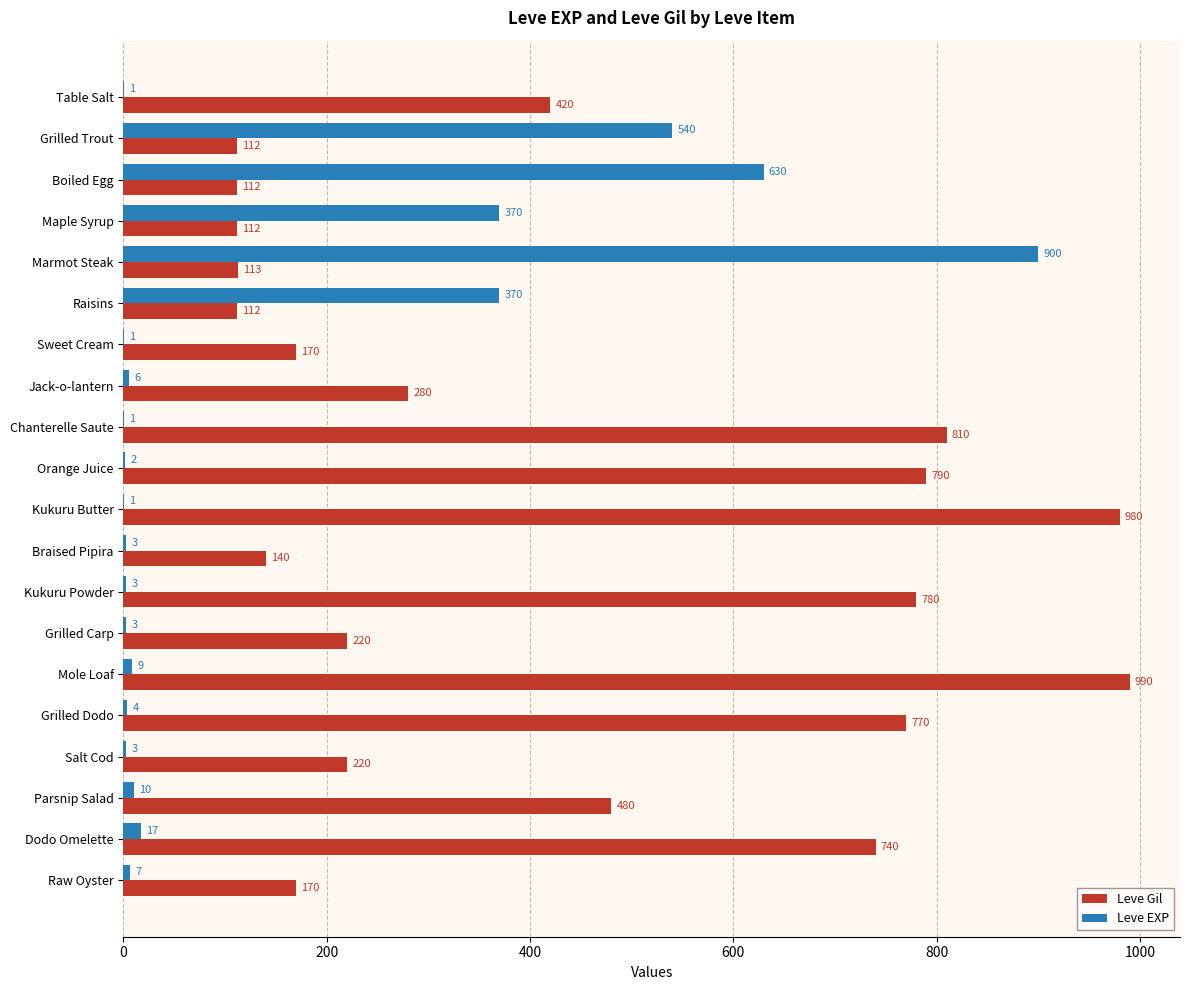

Which series changed the most between Sweet Cream and Kukuru Butter?

Leve Gil